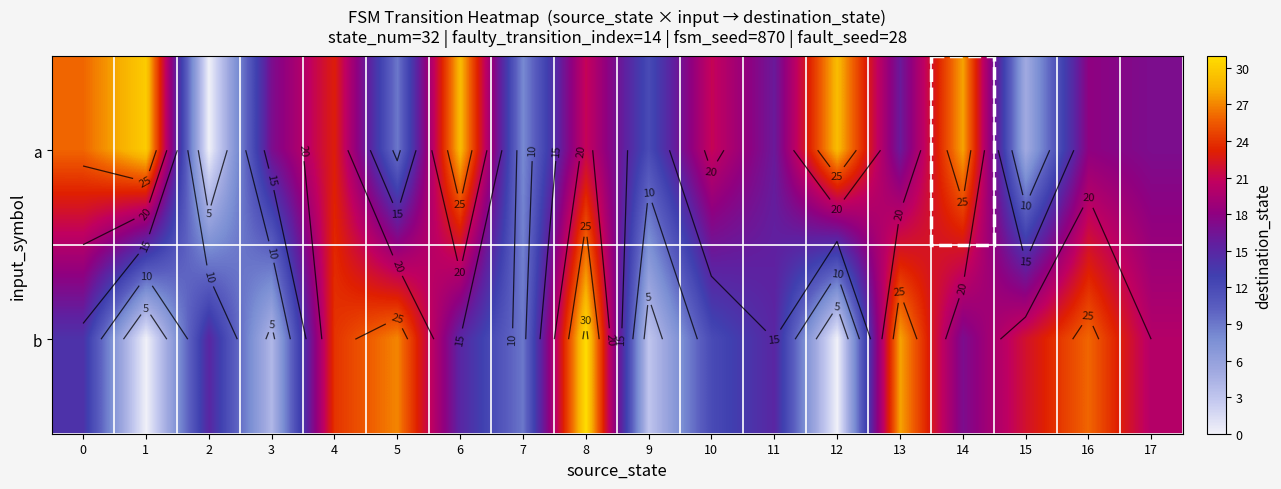

Is it true that b equals 20 at 17?

True